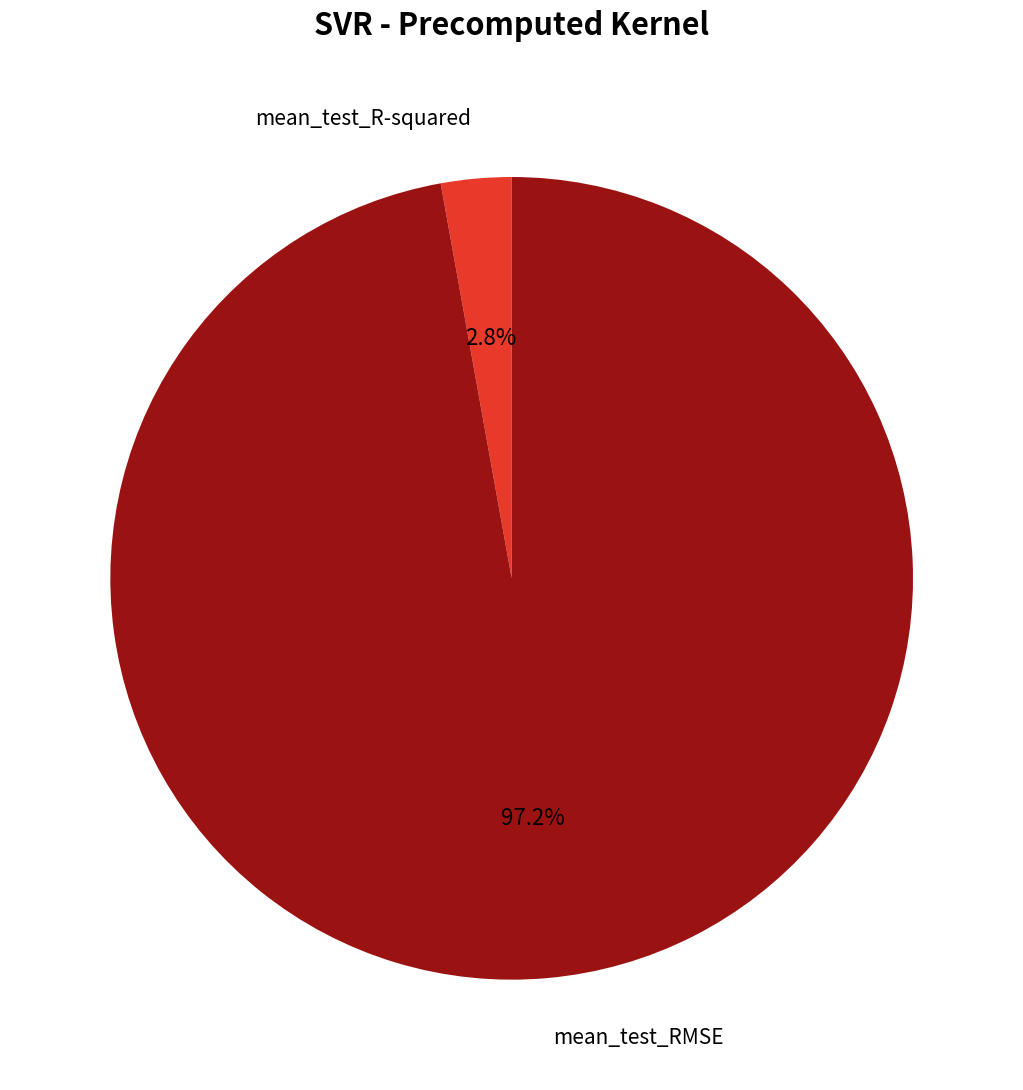

How many segments does this pie chart have?

2